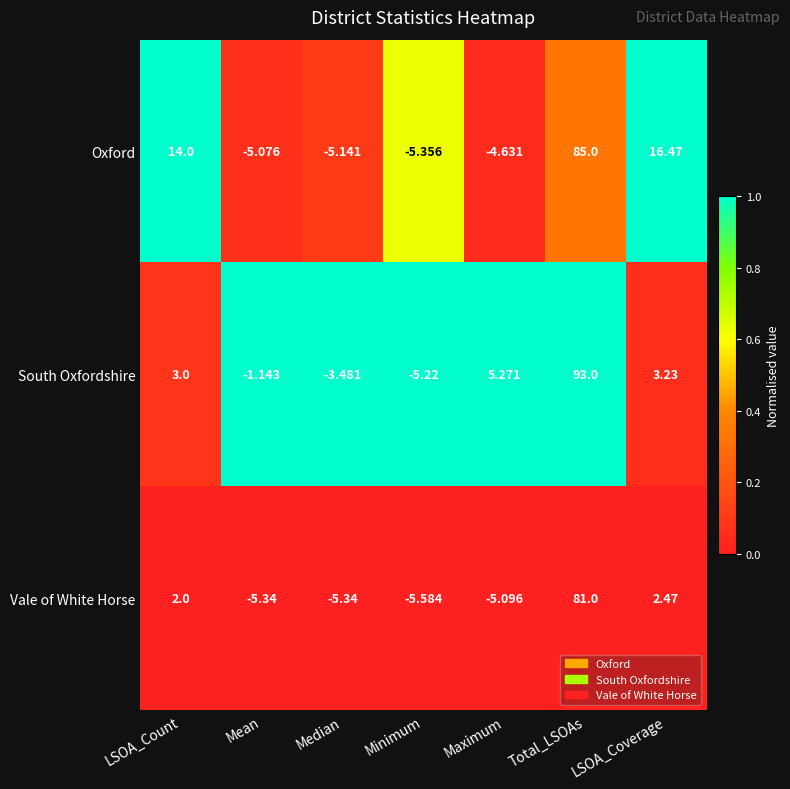

At which category does the chart reach its minimum across all series?

Minimum